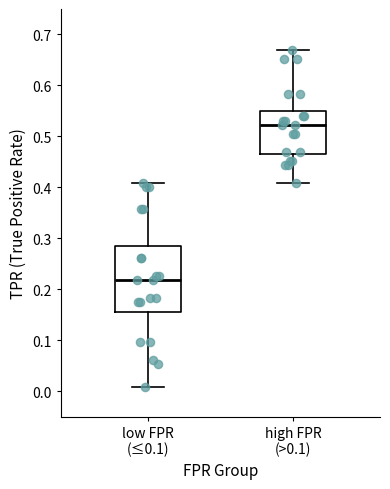

Where is the lower edge of the box for low FPR (≤0.1) on the y-axis? The values are not printed on the chart, so give them approximately, as read against the axis.

0.15